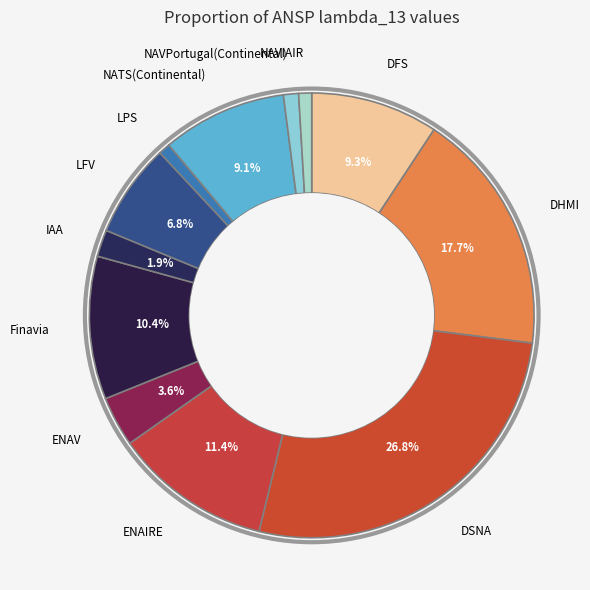

Which has a higher value, DFS or Finavia?

Finavia